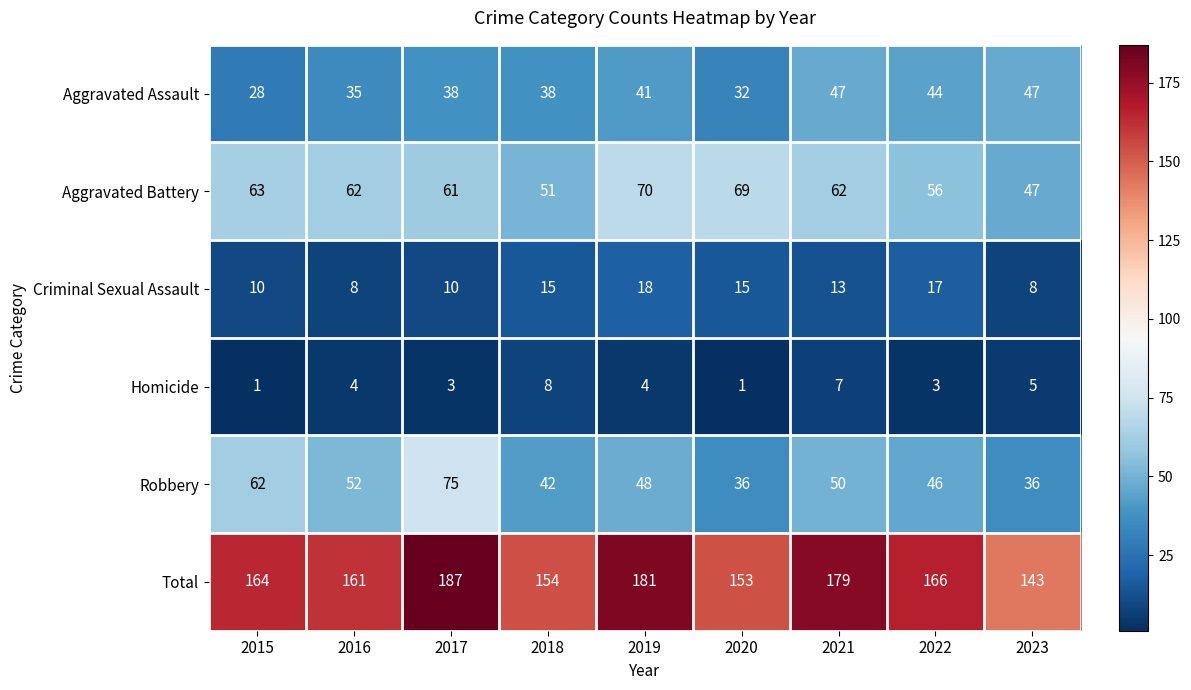

Is the value of Aggravated Assault at 2023 greater than the value of Aggravated Battery at 2020?

No